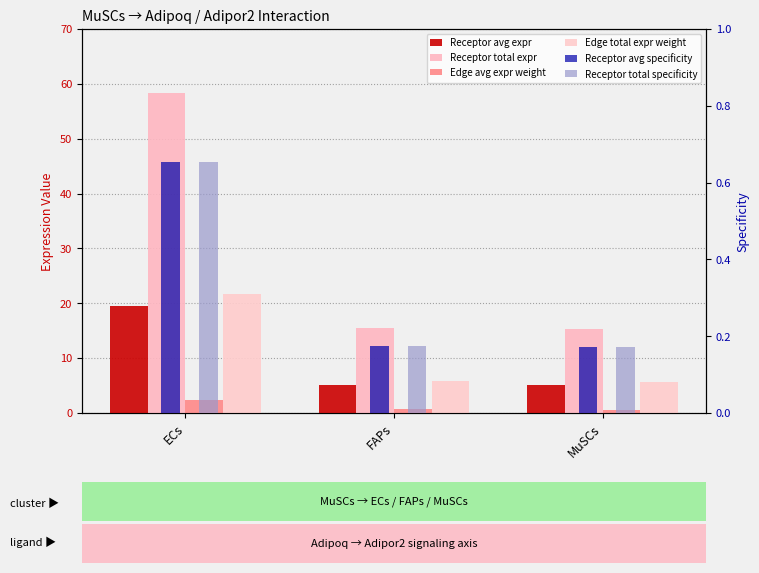

List the series in order of their peak value, highest first.

Receptor total expr, Edge total expr weight, Receptor avg expr, Edge avg expr weight, Receptor avg specificity, Receptor total specificity